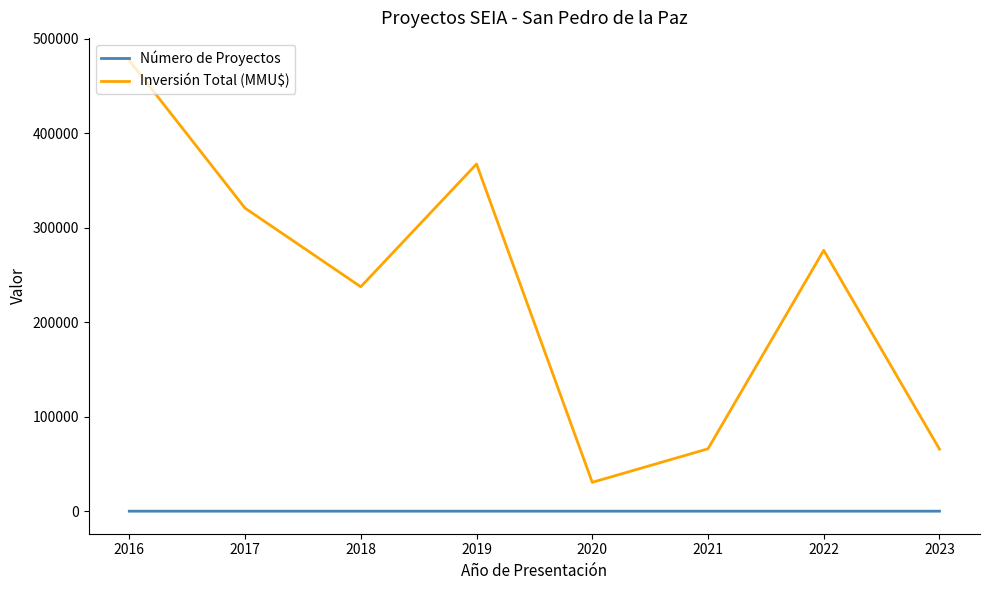

What is the smallest value displayed?

3